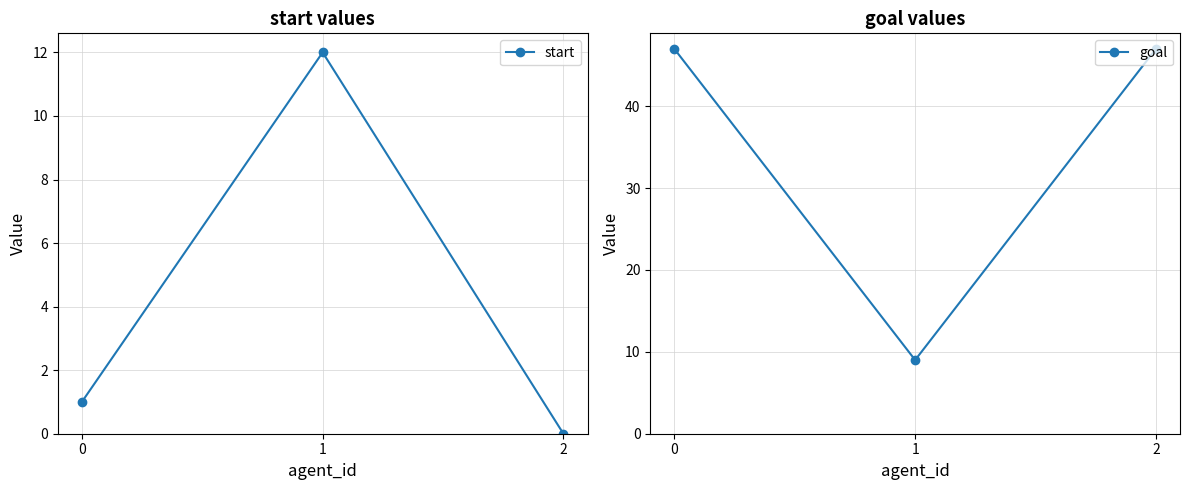

At which label does goal reach its minimum?

1